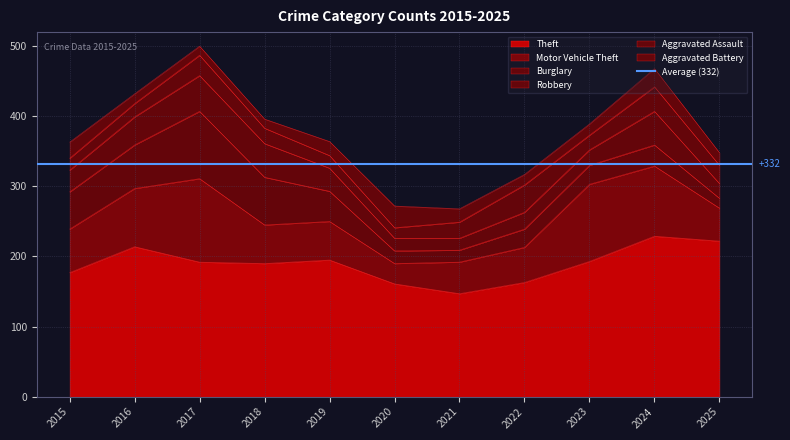

The value of Theft at 2016 is 214. True or false?

True